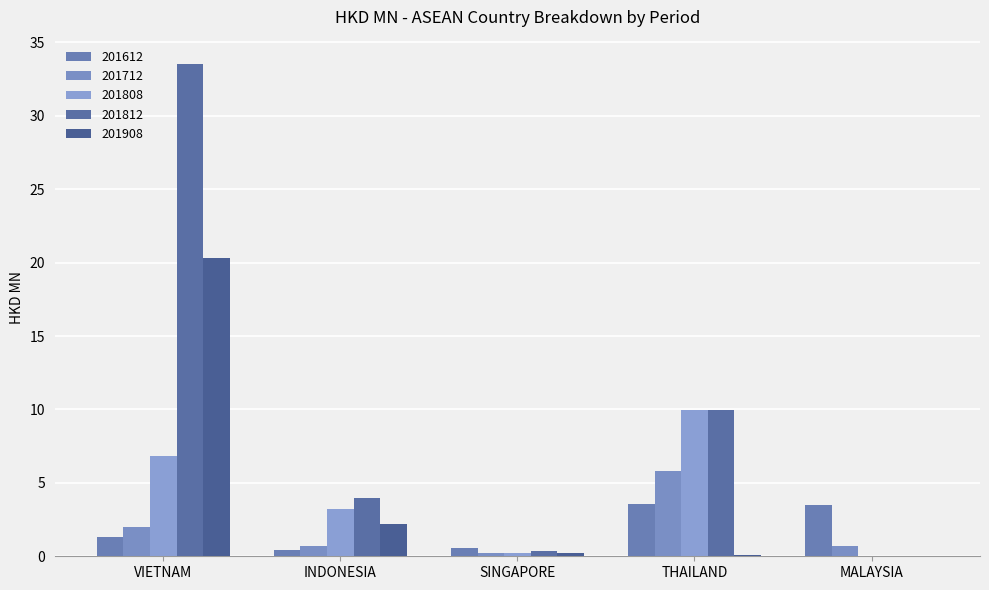

The value of 201808 at MALAYSIA is 3.6. True or false?

False